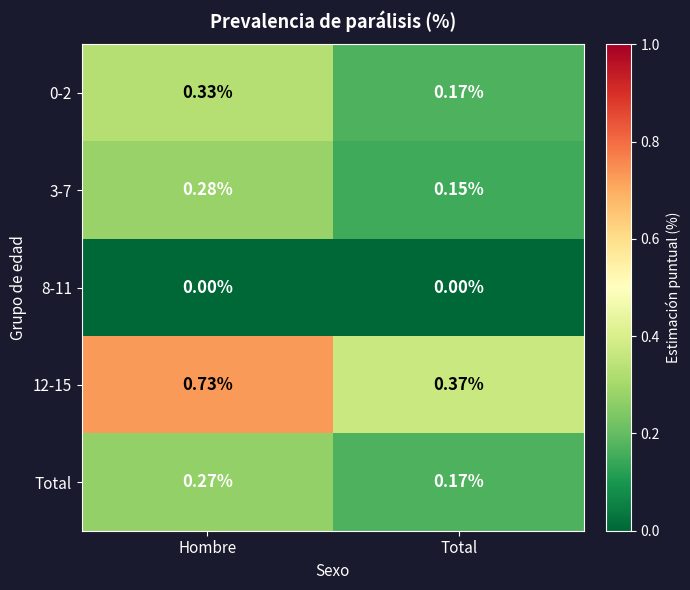

Is the value of 12-15 at Hombre greater than the value of 3-7 at Total?

Yes